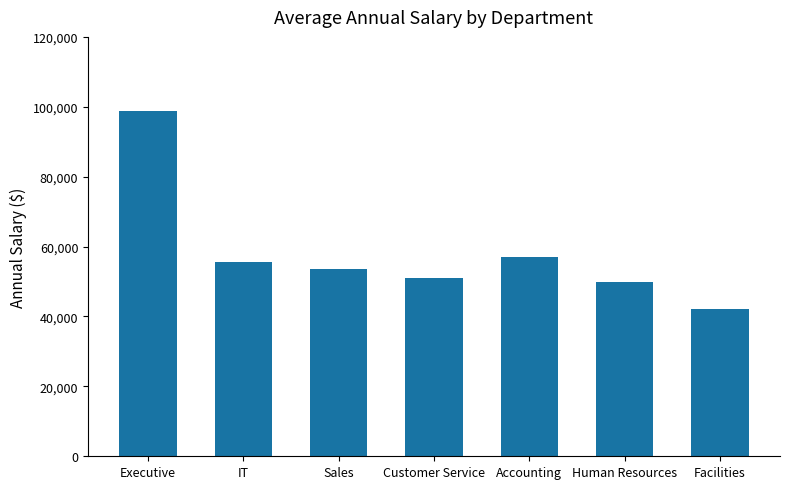

Reading left to right, what are all the values shown in this chart?

Executive=98900	IT=55700	Sales=53680	Customer Service=51120	Accounting=56950	Human Resources=49833	Facilities=42100